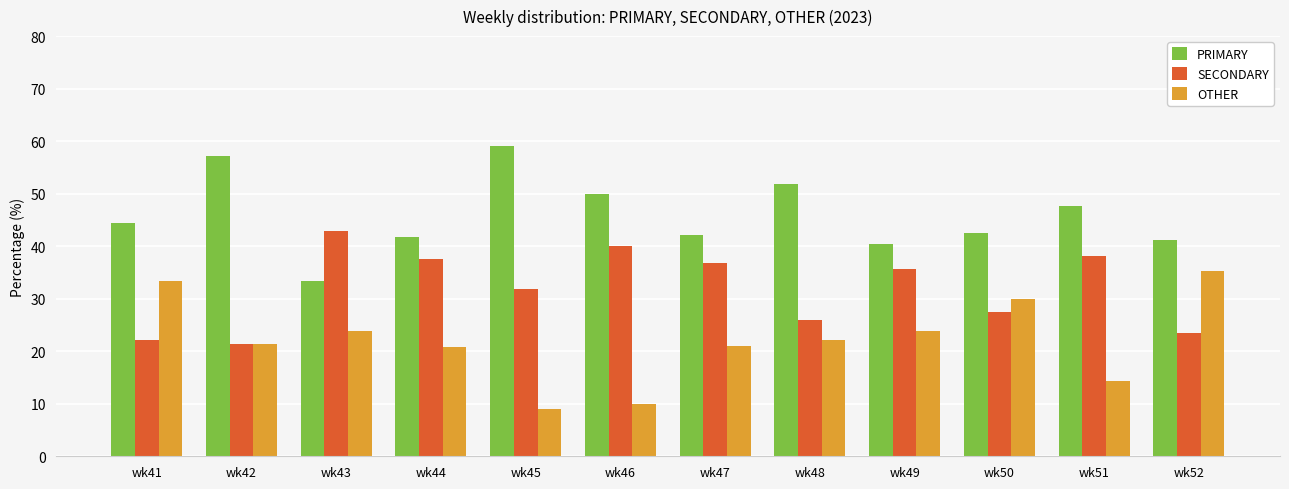

What is the value of the OTHER bar at the 1st from the left?

33.3